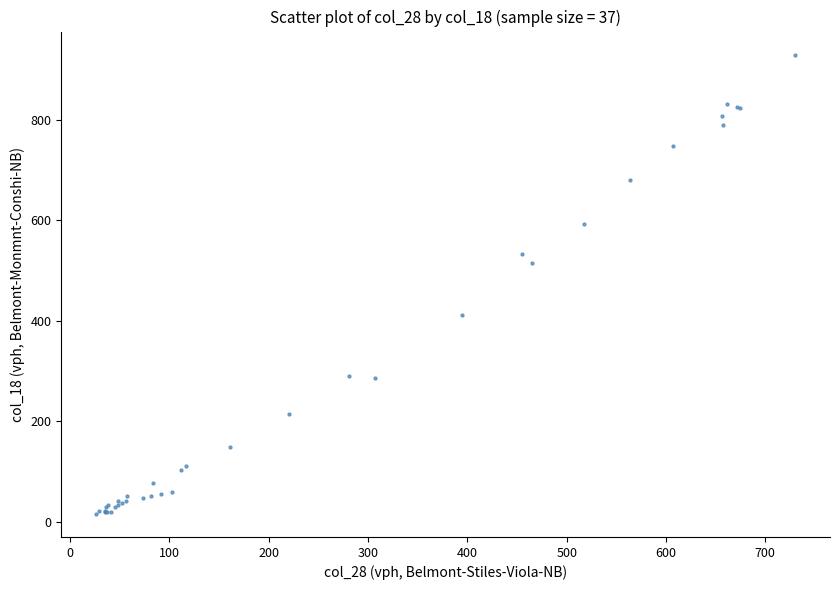

What Y value in the scatter plot is closest to 472?

514